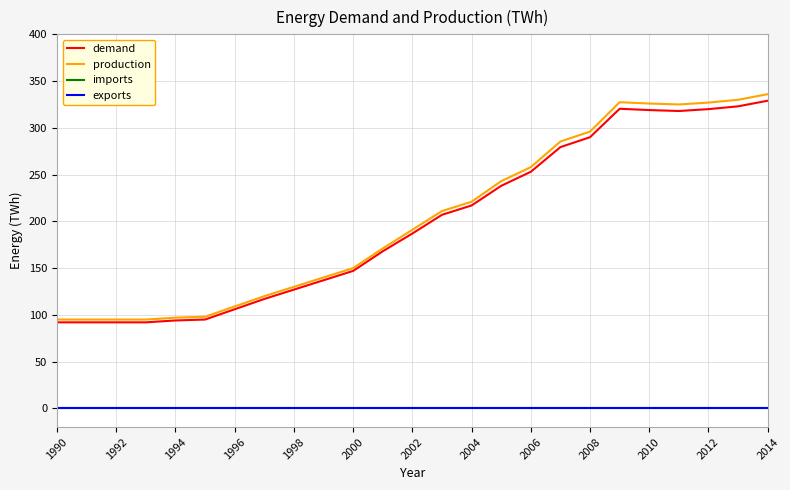

True or false: imports and exports intersect in this chart.

False